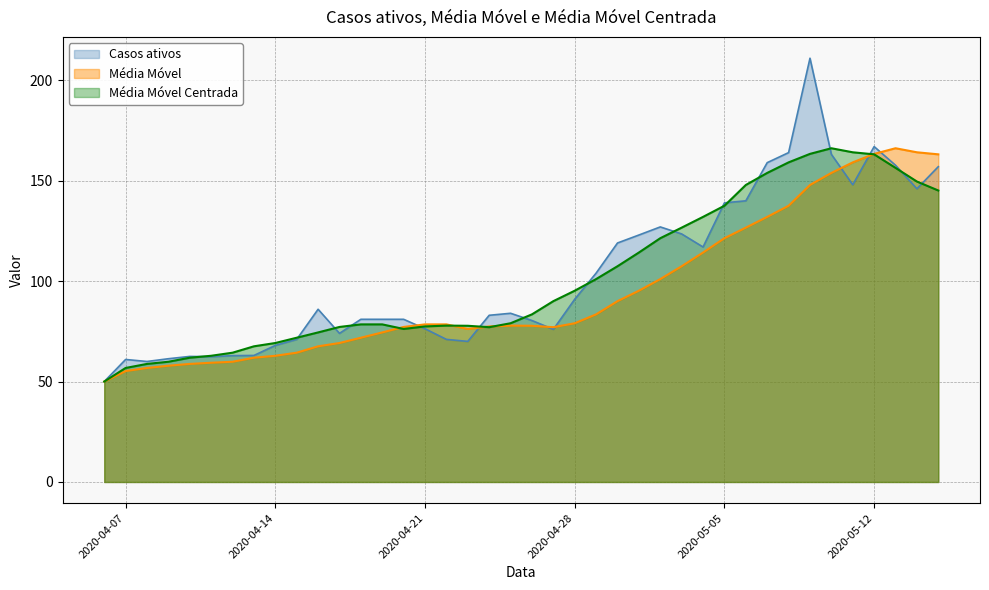

What is the label of the 32nd point from the right?

2020-04-14